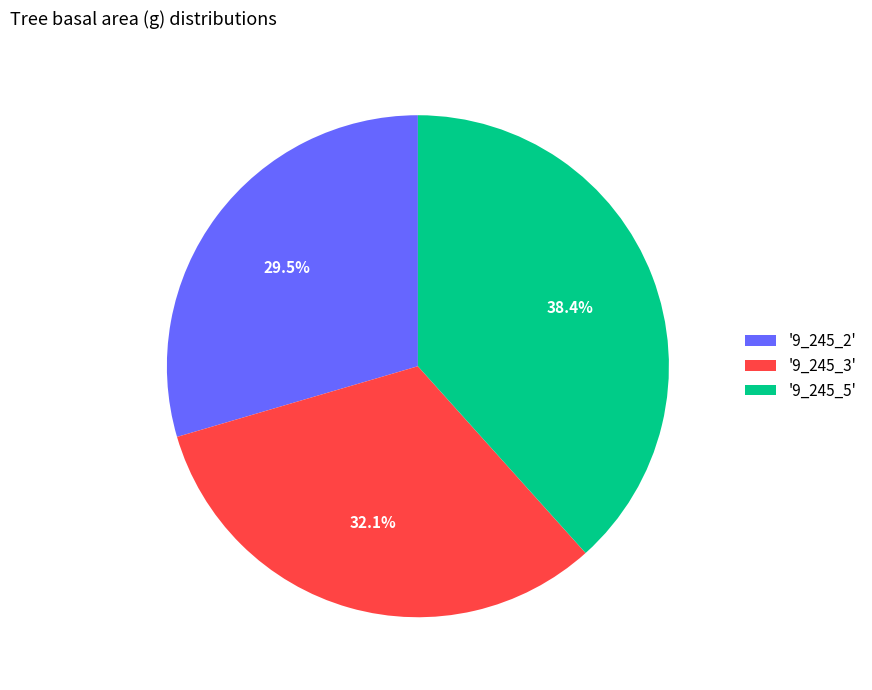

Count the number of slices in the pie.

3